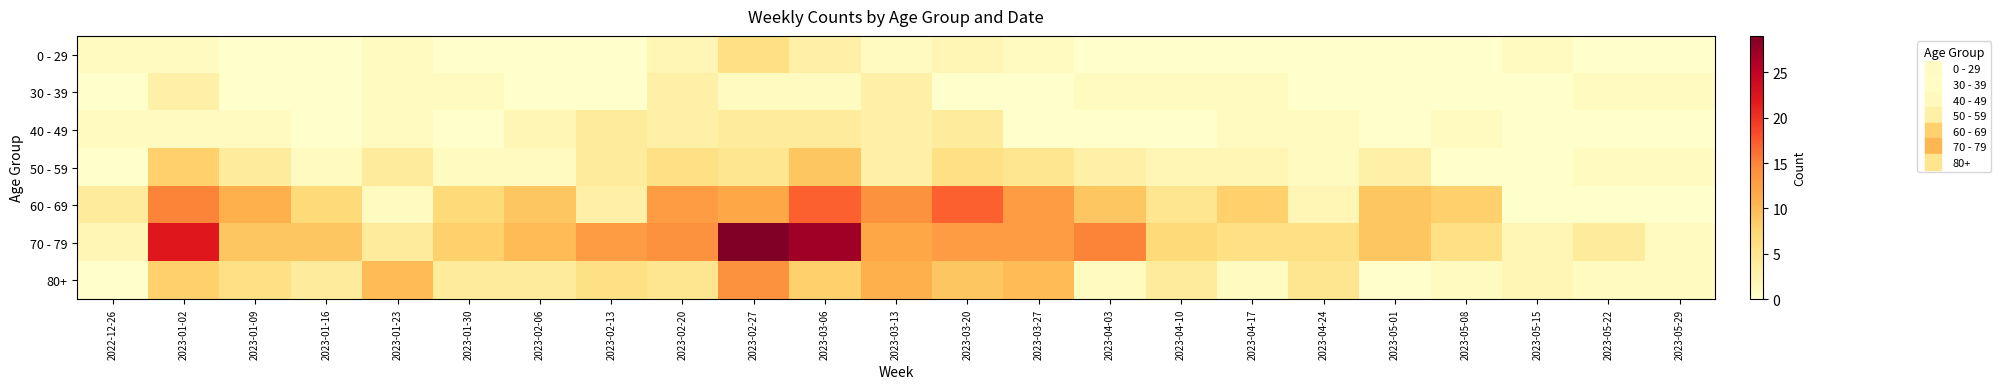

Reading right to left, extract all data points from this chart.

0 - 29: 2023-05-29=0	2023-05-22=0	2023-05-15=1	2023-05-08=0	2023-05-01=0	2023-04-24=0	2023-04-17=0	2023-04-10=0	2023-04-03=0	2023-03-27=1	2023-03-20=2	2023-03-13=1	2023-03-06=3	2023-02-27=6	2023-02-20=2	2023-02-13=0	2023-02-06=0	2023-01-30=0	2023-01-23=1	2023-01-16=0	2023-01-09=0	2023-01-02=1	2022-12-26=1
30 - 39: 2023-05-29=1	2023-05-22=1	2023-05-15=0	2023-05-08=0	2023-05-01=0	2023-04-24=0	2023-04-17=1	2023-04-10=1	2023-04-03=1	2023-03-27=0	2023-03-20=0	2023-03-13=3	2023-03-06=1	2023-02-27=1	2023-02-20=3	2023-02-13=0	2023-02-06=0	2023-01-30=1	2023-01-23=1	2023-01-16=0	2023-01-09=0	2023-01-02=3	2022-12-26=0
40 - 49: 2023-05-29=0	2023-05-22=0	2023-05-15=0	2023-05-08=1	2023-05-01=0	2023-04-24=1	2023-04-17=1	2023-04-10=0	2023-04-03=0	2023-03-27=0	2023-03-20=4	2023-03-13=3	2023-03-06=4	2023-02-27=4	2023-02-20=3	2023-02-13=4	2023-02-06=2	2023-01-30=0	2023-01-23=1	2023-01-16=0	2023-01-09=1	2023-01-02=1	2022-12-26=1
50 - 59: 2023-05-29=1	2023-05-22=1	2023-05-15=0	2023-05-08=0	2023-05-01=3	2023-04-24=1	2023-04-17=2	2023-04-10=2	2023-04-03=3	2023-03-27=5	2023-03-20=6	2023-03-13=3	2023-03-06=9	2023-02-27=5	2023-02-20=6	2023-02-13=4	2023-02-06=1	2023-01-30=1	2023-01-23=4	2023-01-16=1	2023-01-09=4	2023-01-02=8	2022-12-26=0
60 - 69: 2023-05-29=0	2023-05-22=0	2023-05-15=0	2023-05-08=8	2023-05-01=9	2023-04-24=2	2023-04-17=8	2023-04-10=5	2023-04-03=9	2023-03-27=13	2023-03-20=17	2023-03-13=14	2023-03-06=17	2023-02-27=12	2023-02-20=13	2023-02-13=3	2023-02-06=9	2023-01-30=7	2023-01-23=1	2023-01-16=7	2023-01-09=11	2023-01-02=15	2022-12-26=4
70 - 79: 2023-05-29=1	2023-05-22=4	2023-05-15=2	2023-05-08=6	2023-05-01=9	2023-04-24=6	2023-04-17=6	2023-04-10=7	2023-04-03=15	2023-03-27=13	2023-03-20=13	2023-03-13=12	2023-03-06=27	2023-02-27=29	2023-02-20=14	2023-02-13=13	2023-02-06=10	2023-01-30=8	2023-01-23=4	2023-01-16=9	2023-01-09=9	2023-01-02=22	2022-12-26=2
80+: 2023-05-29=1	2023-05-22=1	2023-05-15=2	2023-05-08=1	2023-05-01=0	2023-04-24=5	2023-04-17=1	2023-04-10=4	2023-04-03=1	2023-03-27=10	2023-03-20=9	2023-03-13=11	2023-03-06=8	2023-02-27=14	2023-02-20=5	2023-02-13=6	2023-02-06=4	2023-01-30=4	2023-01-23=10	2023-01-16=4	2023-01-09=6	2023-01-02=8	2022-12-26=0